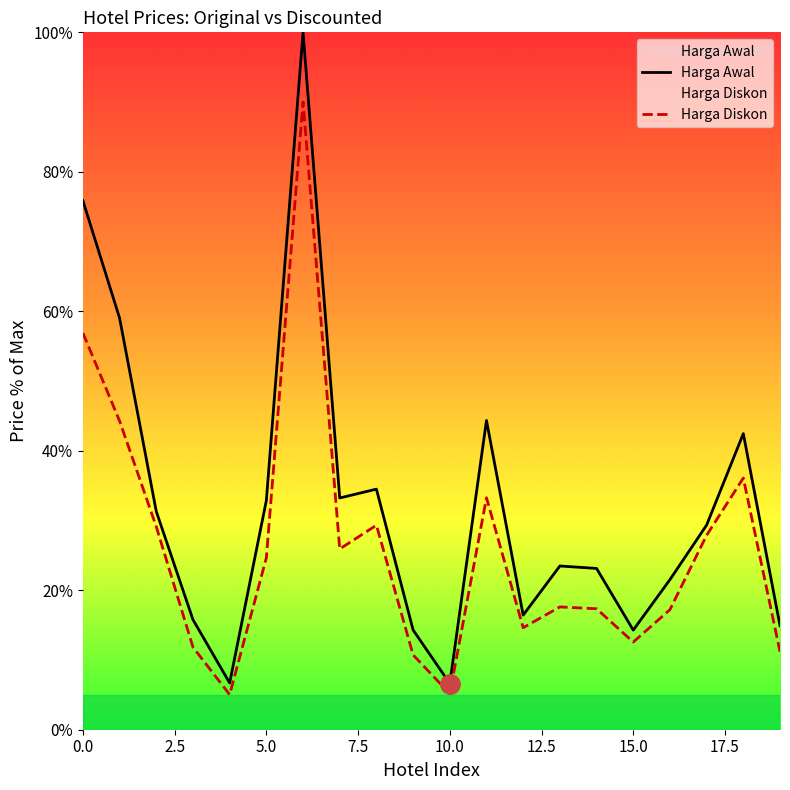

What is the greatest value displayed?

100.0